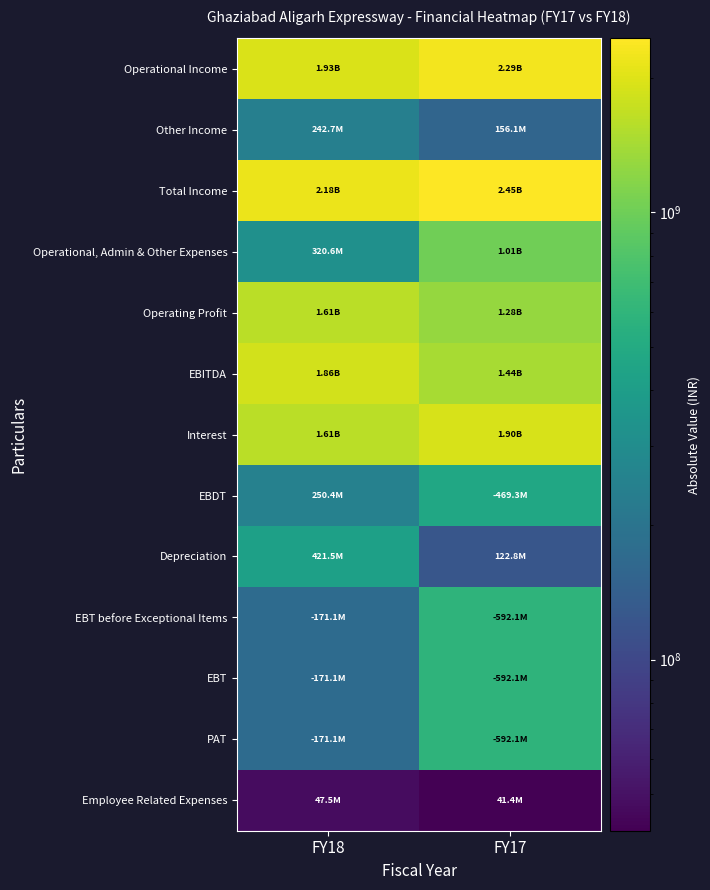

What is the spread (max minus min) of values at FY18?

2129750240